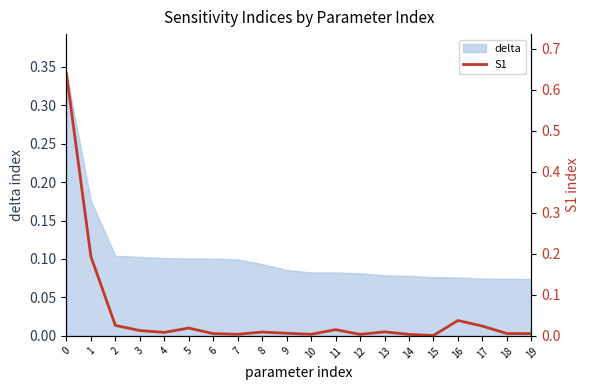

Reading left to right, extract all data points from this chart.

0=0.6	1=0.2	2=0.0	3=0.0	4=0.0	5=0.0	6=0.0	7=0.0	8=0.0	9=0.0	10=0.0	11=0.0	12=0.0	13=0.0	14=0.0	15=0.0	16=0.0	17=0.0	18=0.0	19=0.0